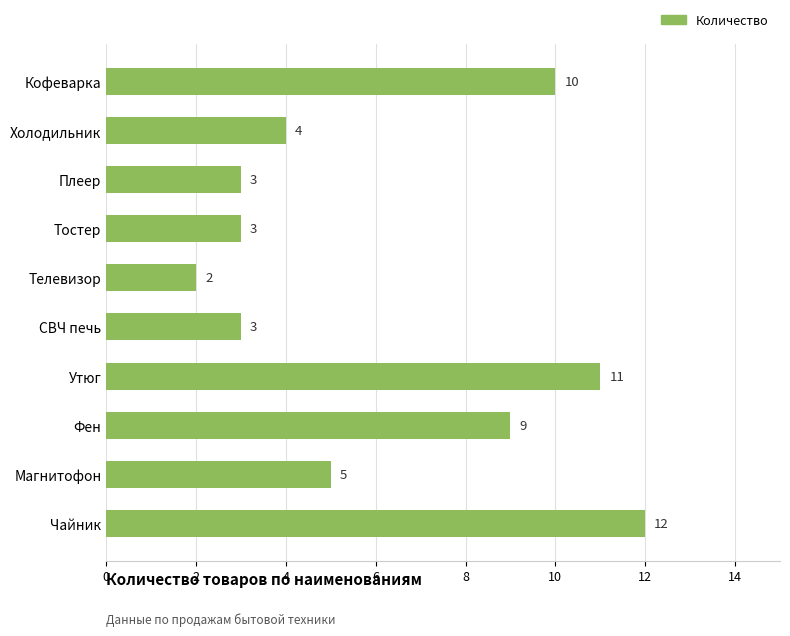

What is the difference between the second highest and second lowest values?

8